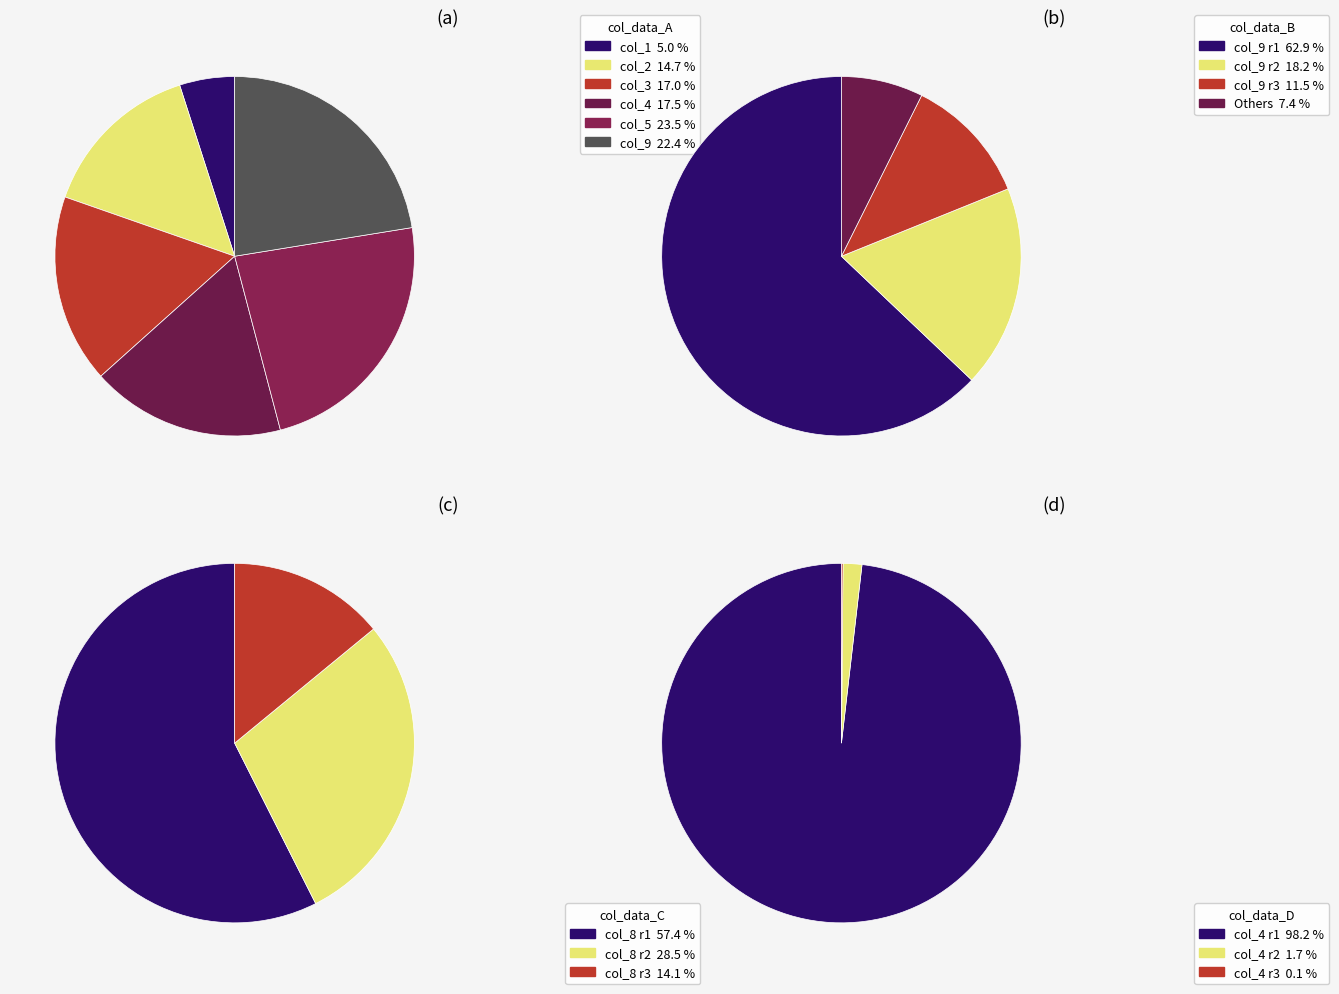

Which series has the widest spread of values?

col_4